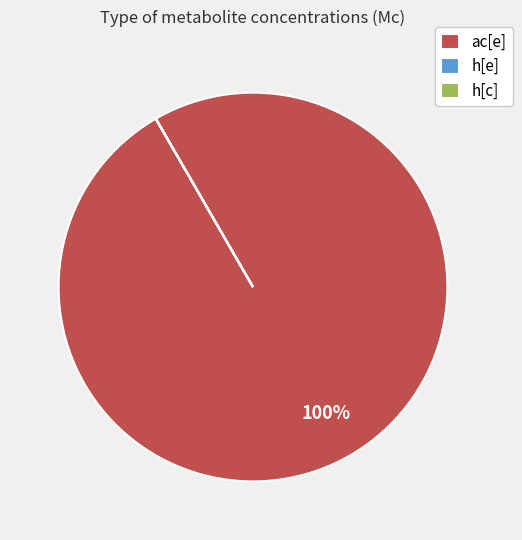

Does ac[e] account for over 50% of the chart?

Yes